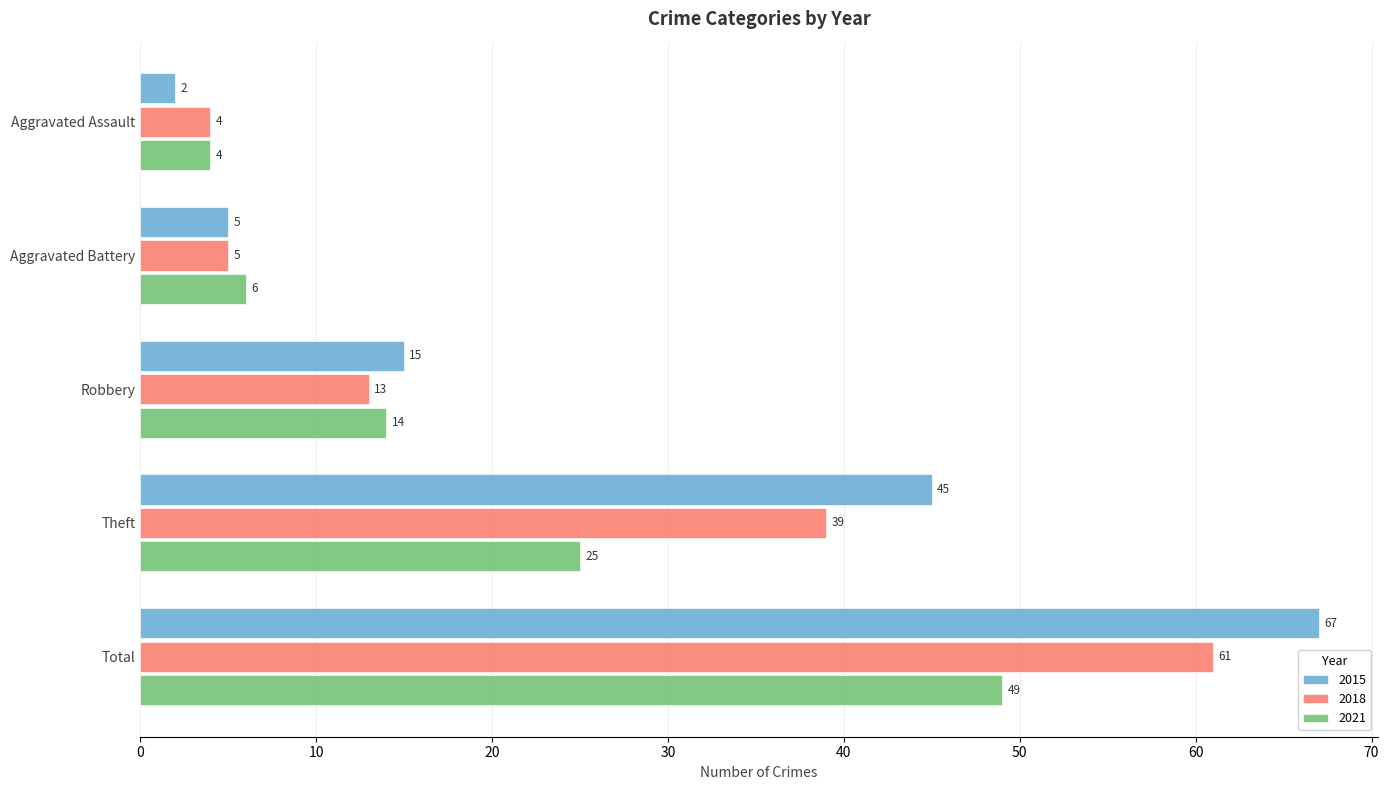

What is the spread (max minus min) of values at Theft?

20